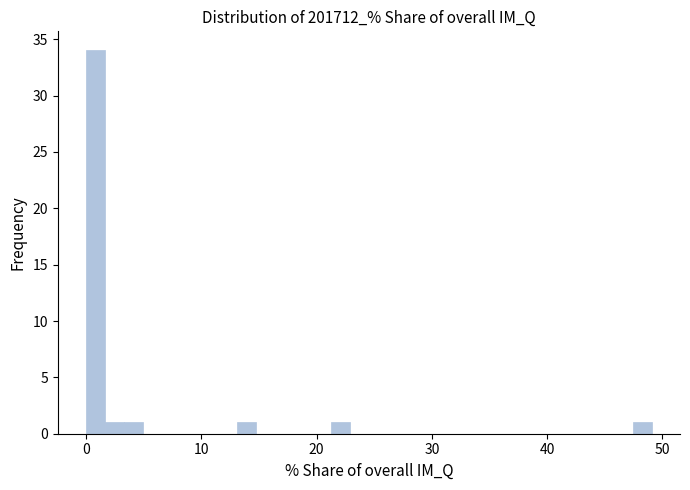

Around what value on the x-axis is the tallest bar? Give the approximate position of its centre, as read against the axis.

1